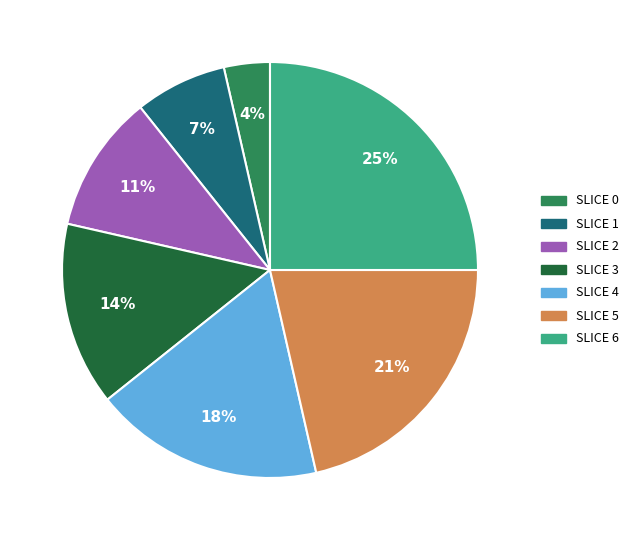

Does any single category account for the majority?

No